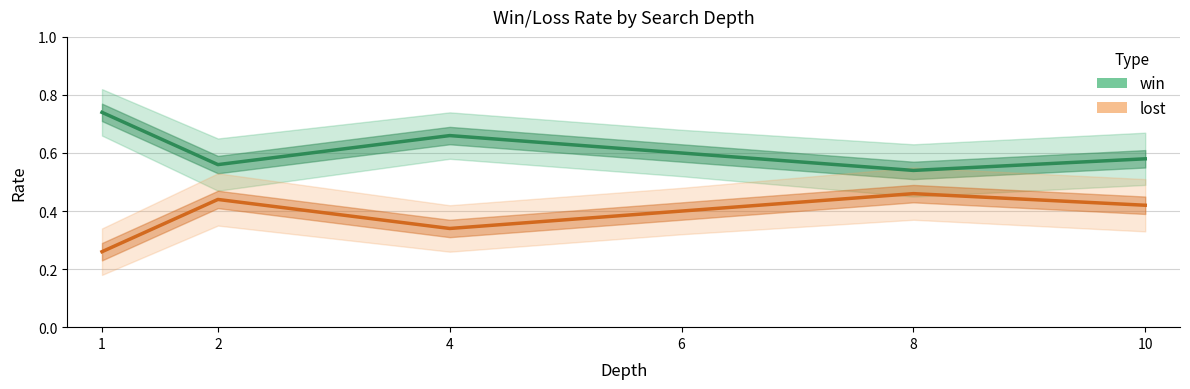

Which series changed the most between 4 and 6?

win